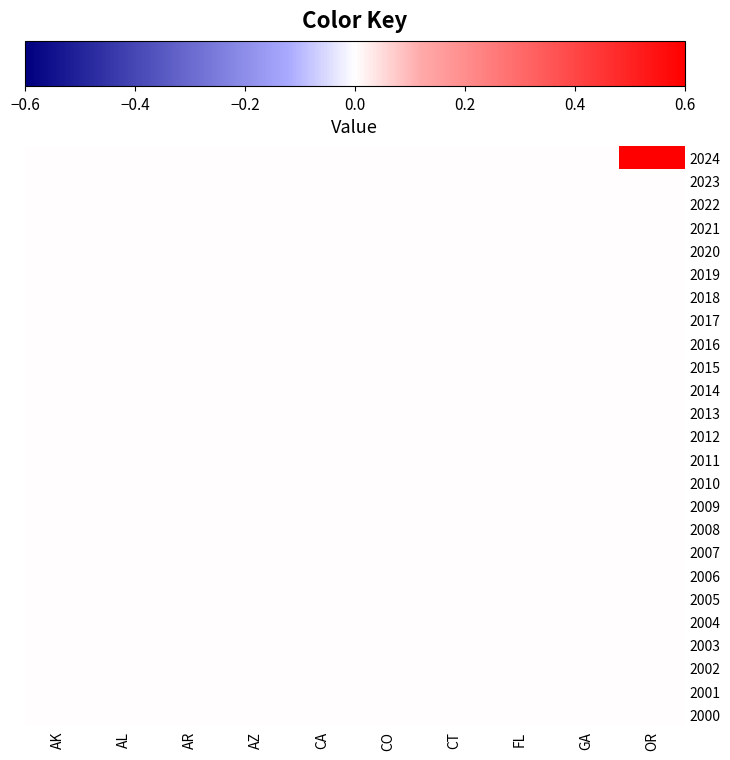

What is the maximum value shown in the chart?

1